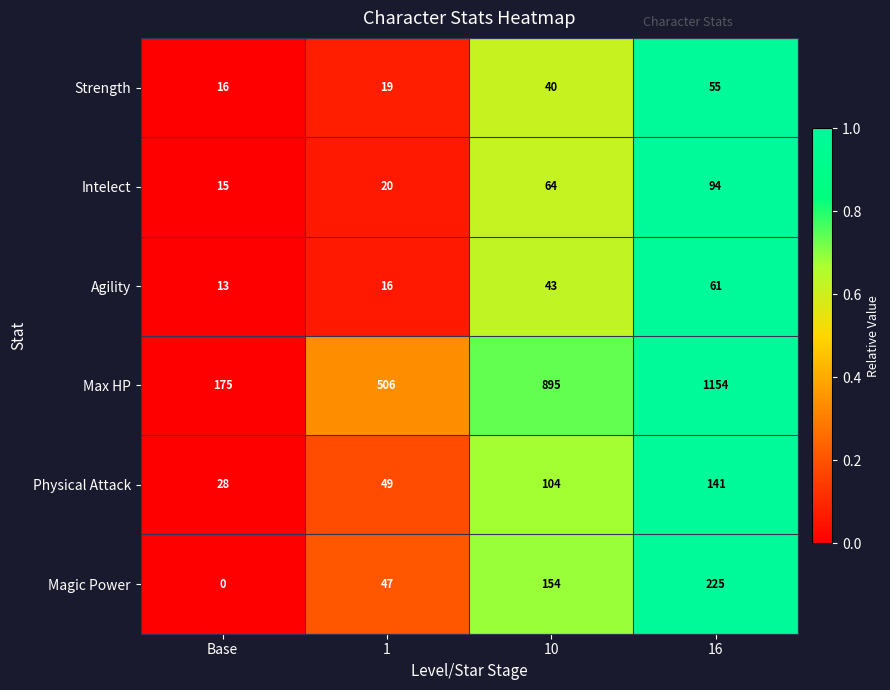

Reading right to left, extract all data points from this chart.

Strength: 55	40	19	16
Intelect: 94	64	20	15
Agility: 61	43	16	13
Max HP: 1154	895	506	175
Physical Attack: 141	104	49	28
Magic Power: 225	154	47	0